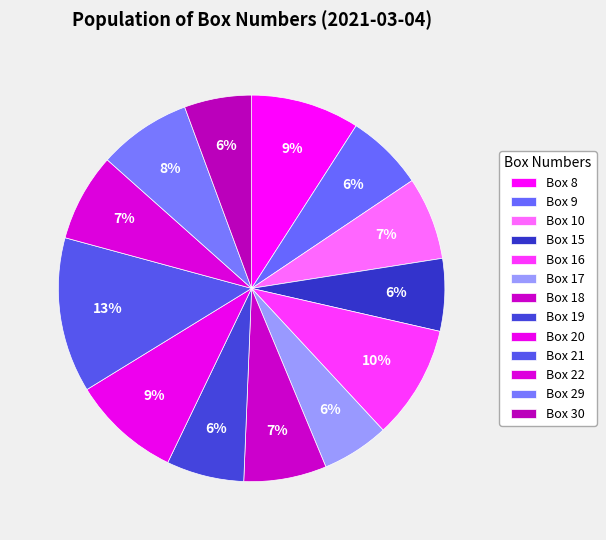

To the nearest percent, what is the combined percentage of Box 22 and Box 17?

13%